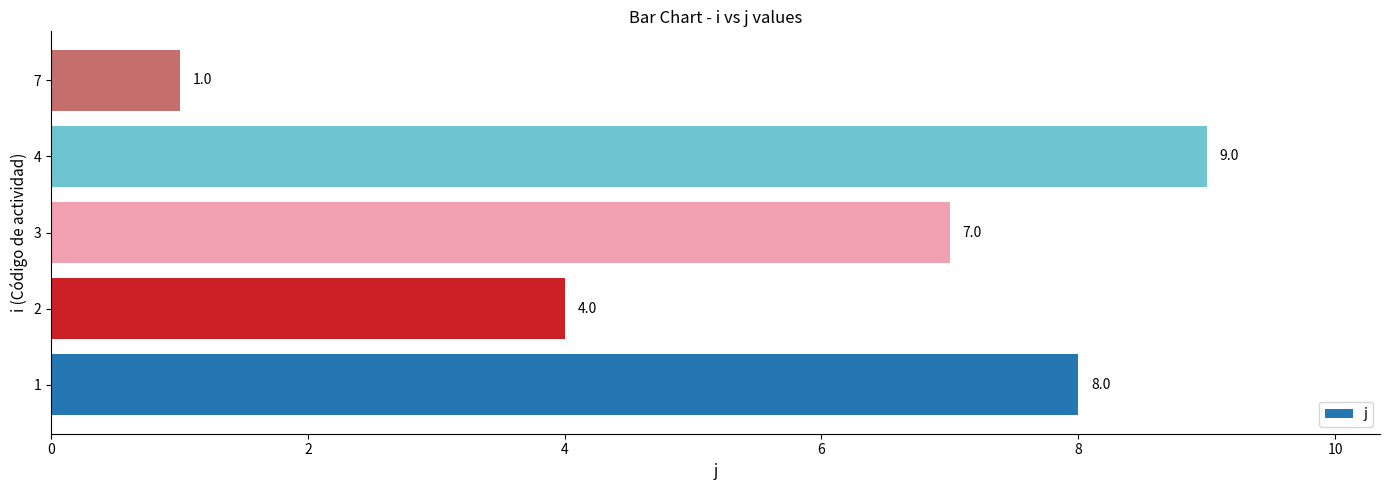

Which category has the lowest value across all series?

7